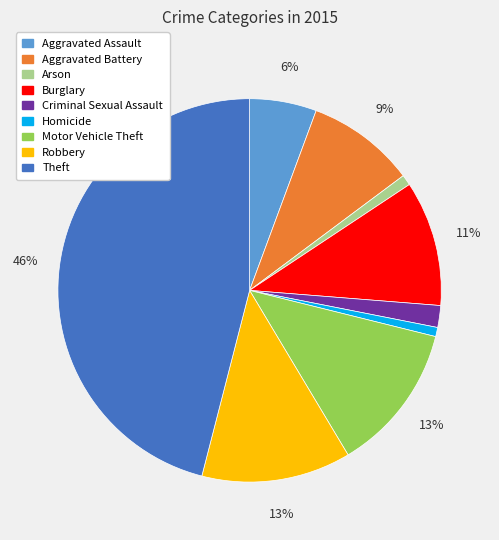

True or false: Homicide accounts for 6% of the total.

False